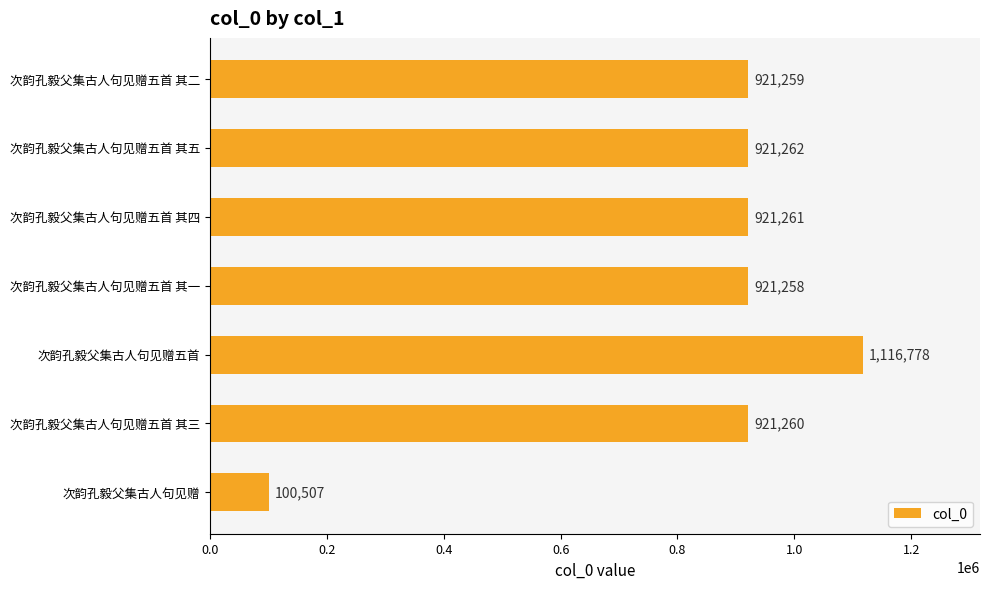

What is the greatest value displayed?

1116778